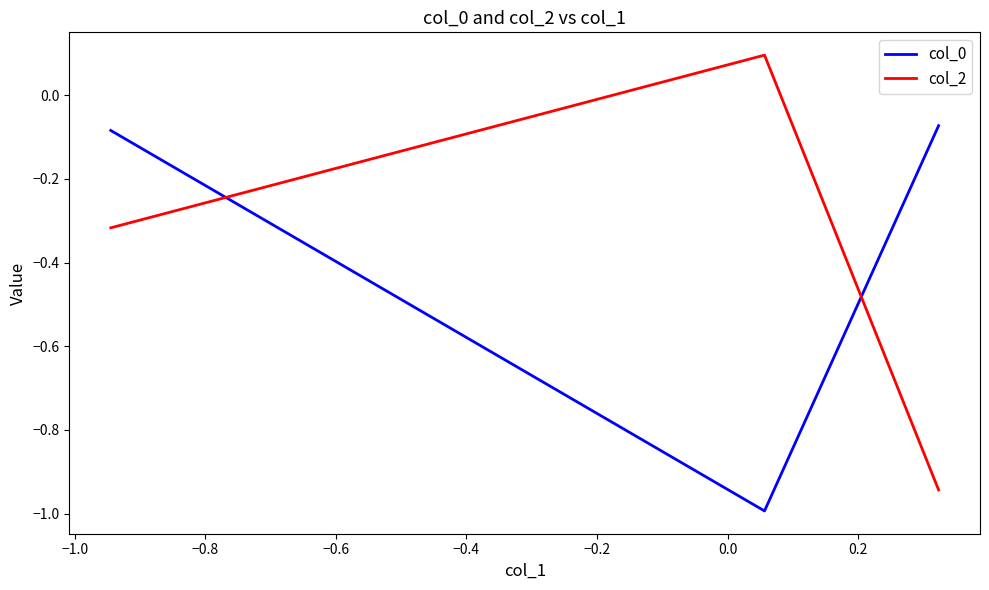

What is the minimum value shown in the chart?

-1.0